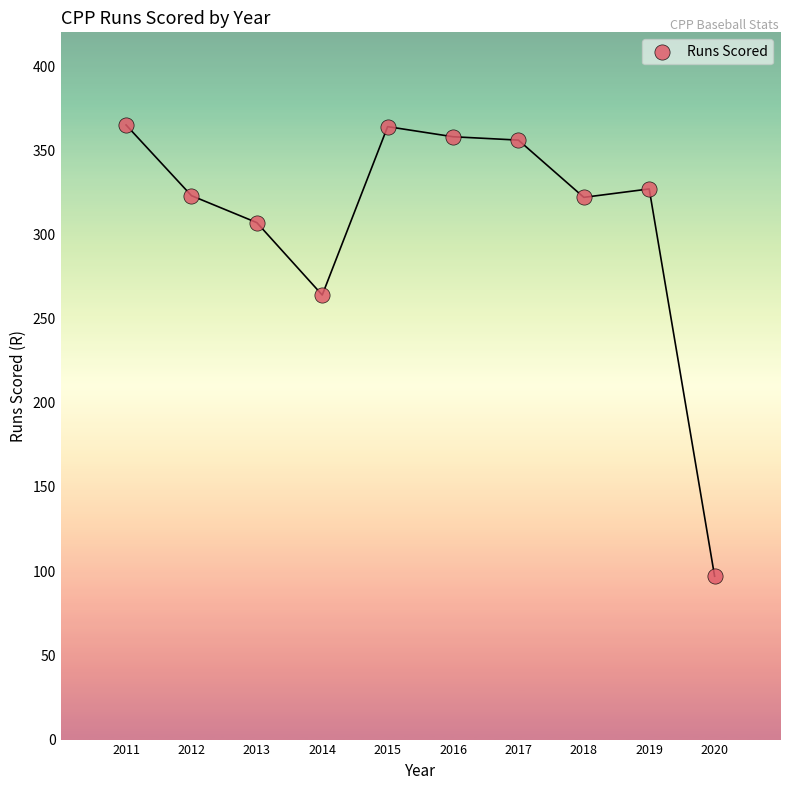

What is the average X value?

2016